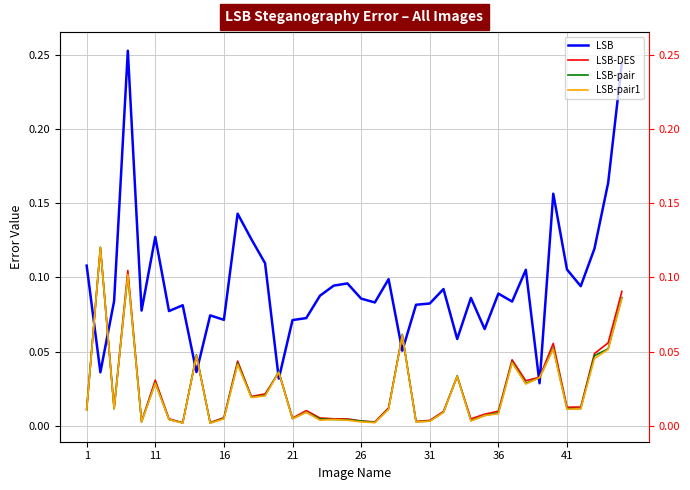

True or false: LSB-pair1 has more than 2 points higher than both neighbors.

True